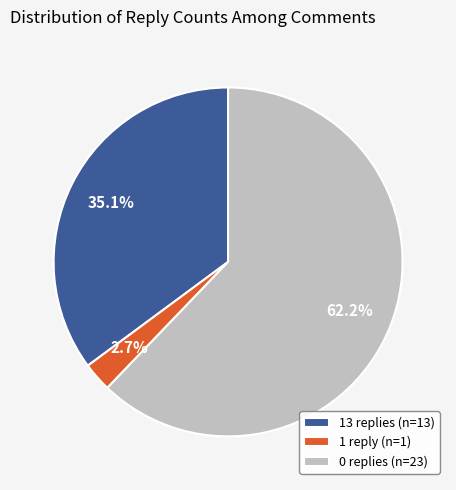

Approximately how many times larger is the value at 0 replies (n=23) compared to 1 reply (n=1)?

23.0